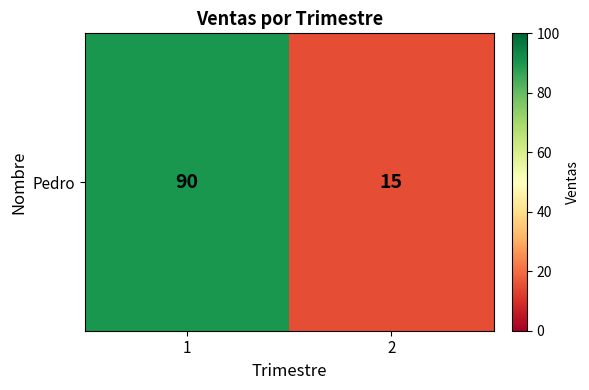

How many data points does each series have?

2